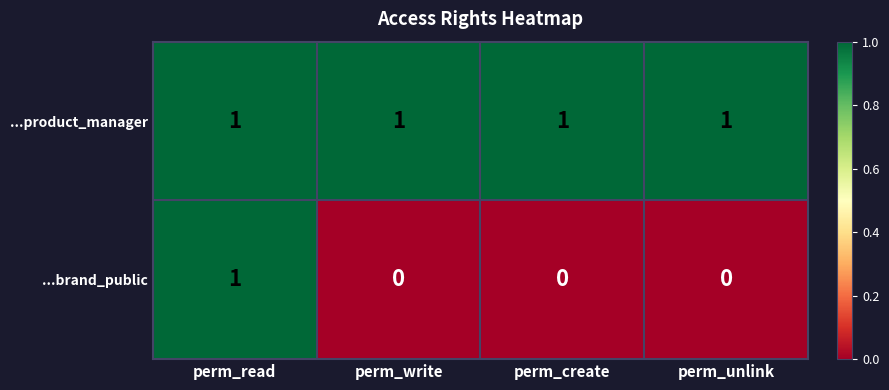

At perm_write, list the series in order from smallest to largest.

...brand_public, ...product_manager